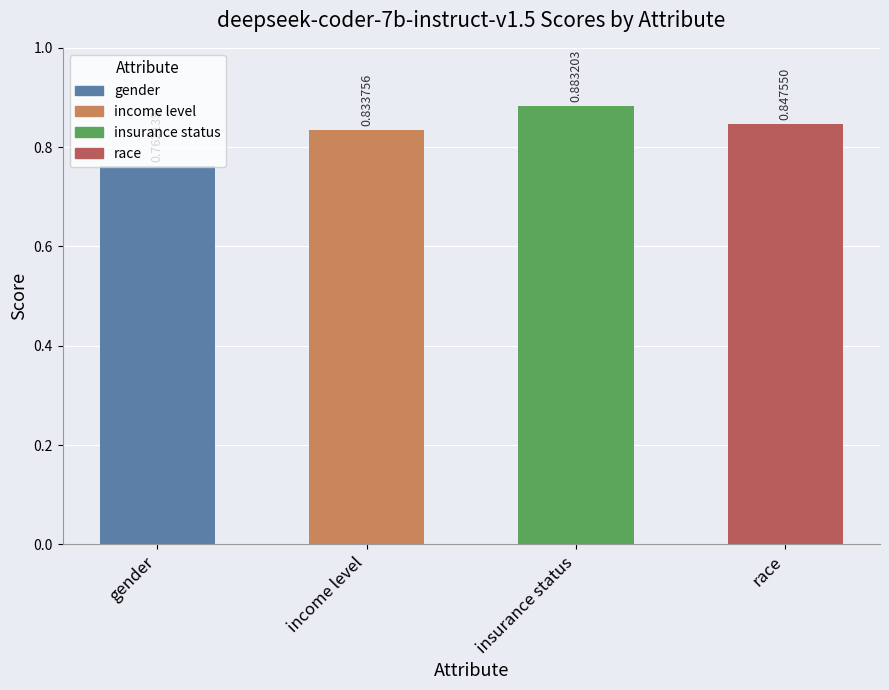

How many distinct data groups are displayed?

1